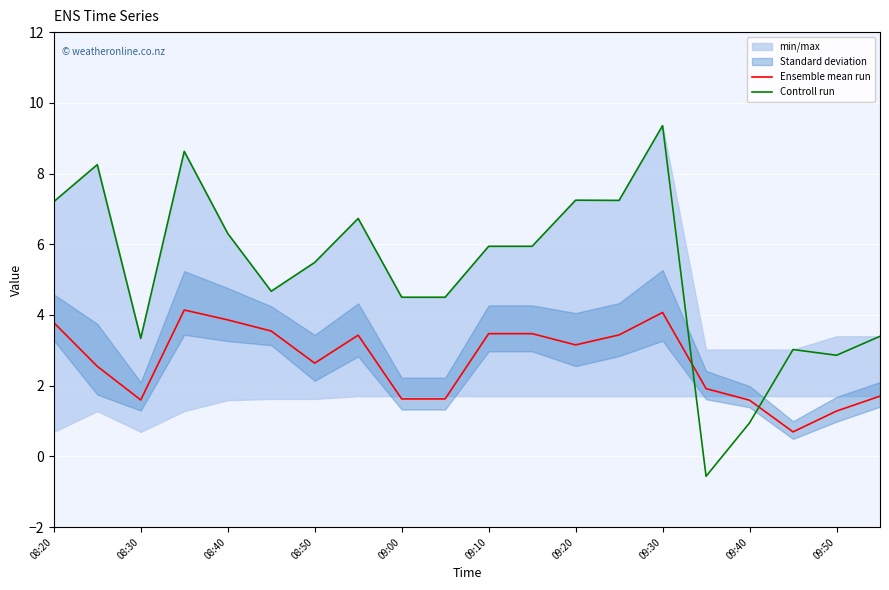

Which series has the largest total across all categories?

Controll run